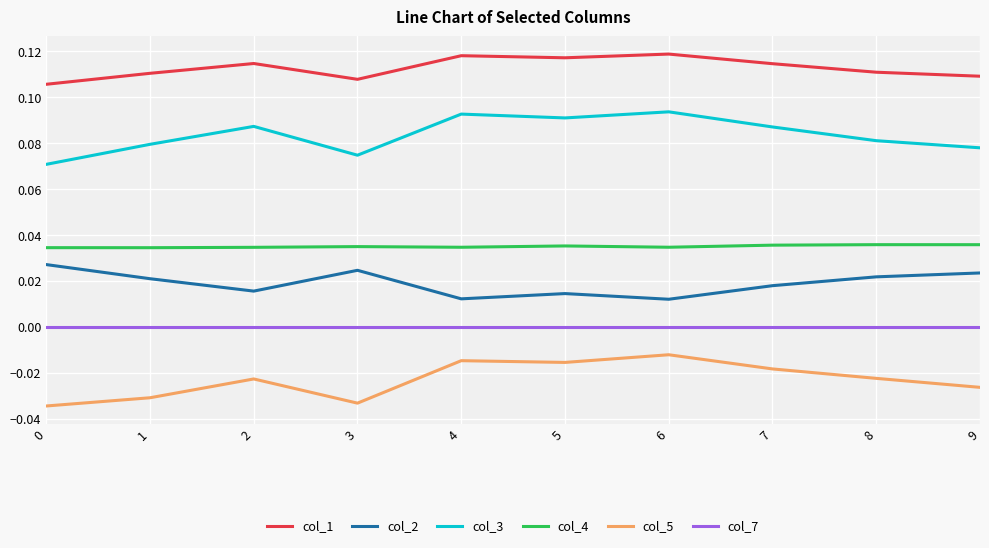

The value of col_4 at 5 is 0.0. True or false?

True